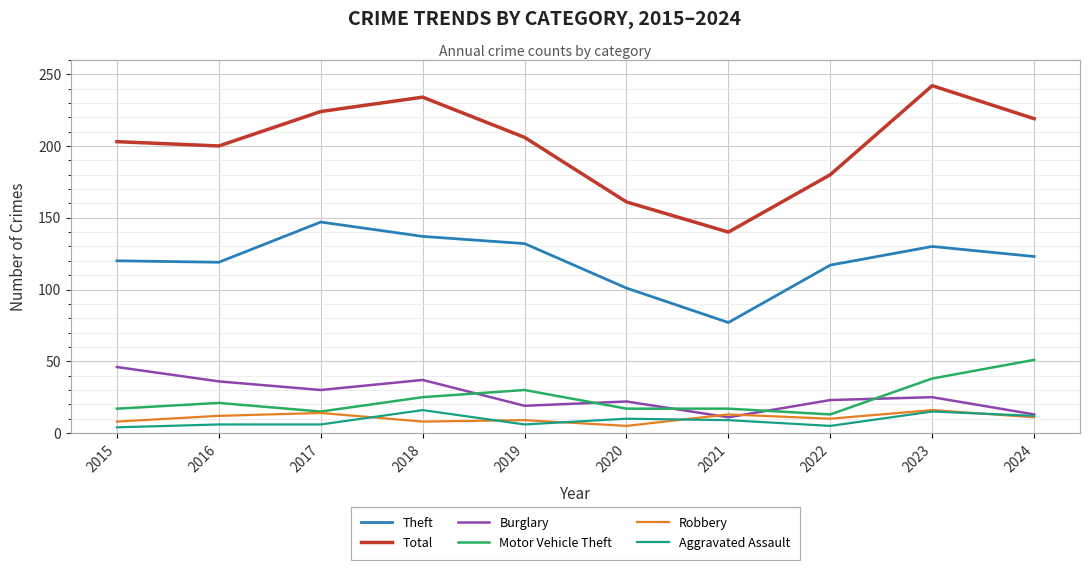

How many distinct data groups are displayed?

6